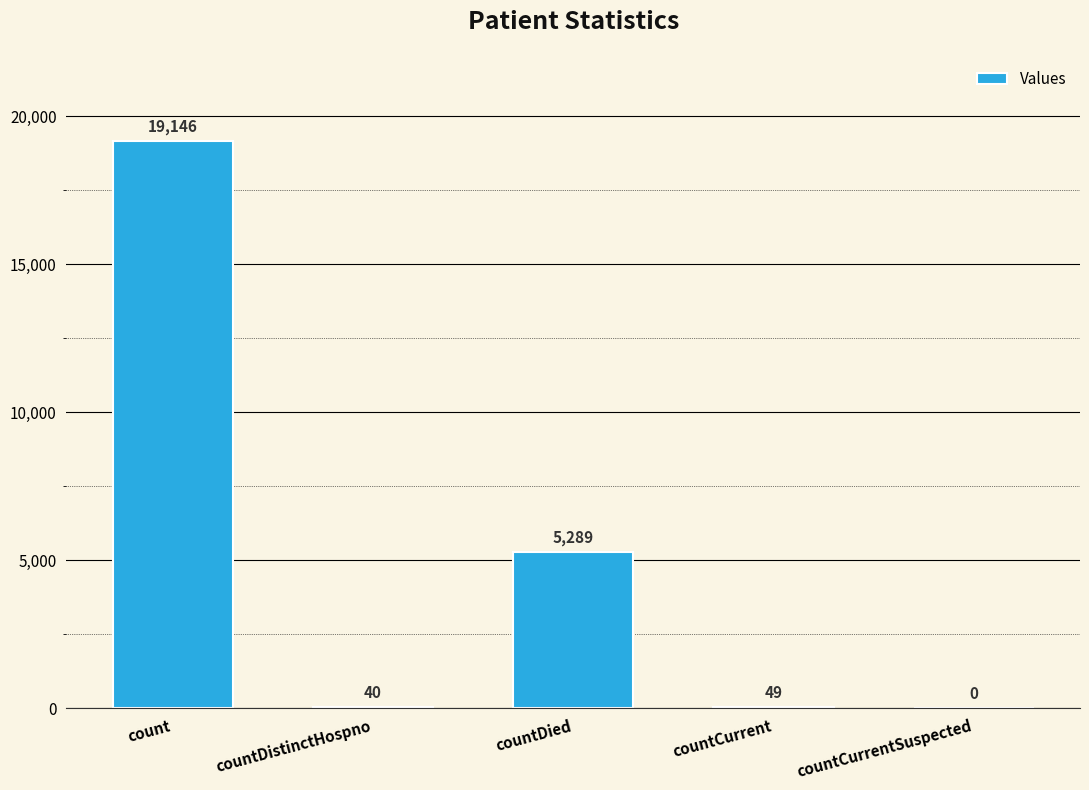

Is it true that the value at countCurrentSuspected is -11409?

False